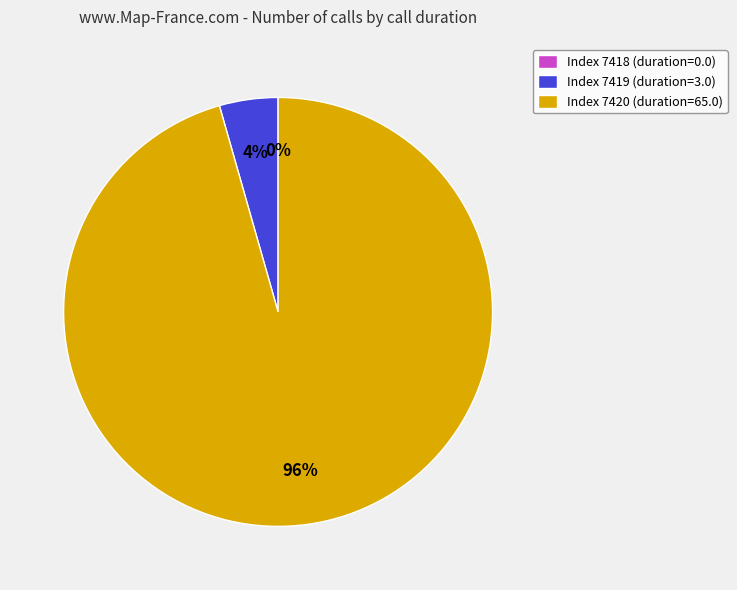

Do 7419 and 7420 together represent more than half of the pie?

Yes